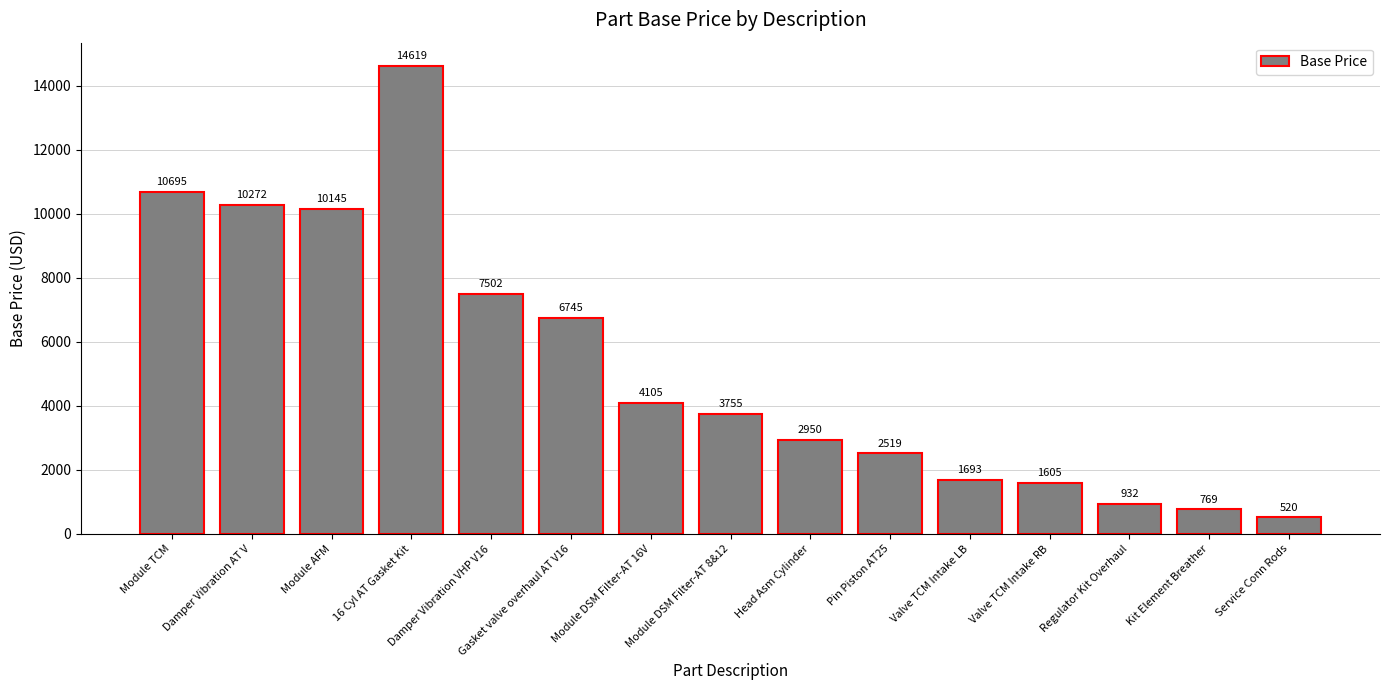

What is the difference between the maximum and minimum values?

14099